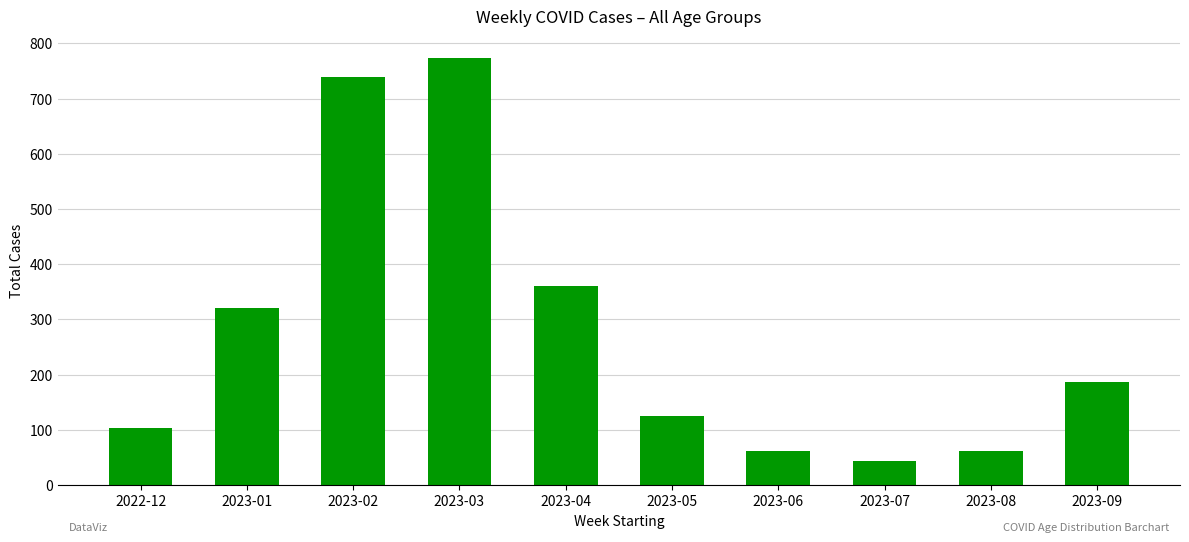

What is the value of the 5th bar from the left?

361